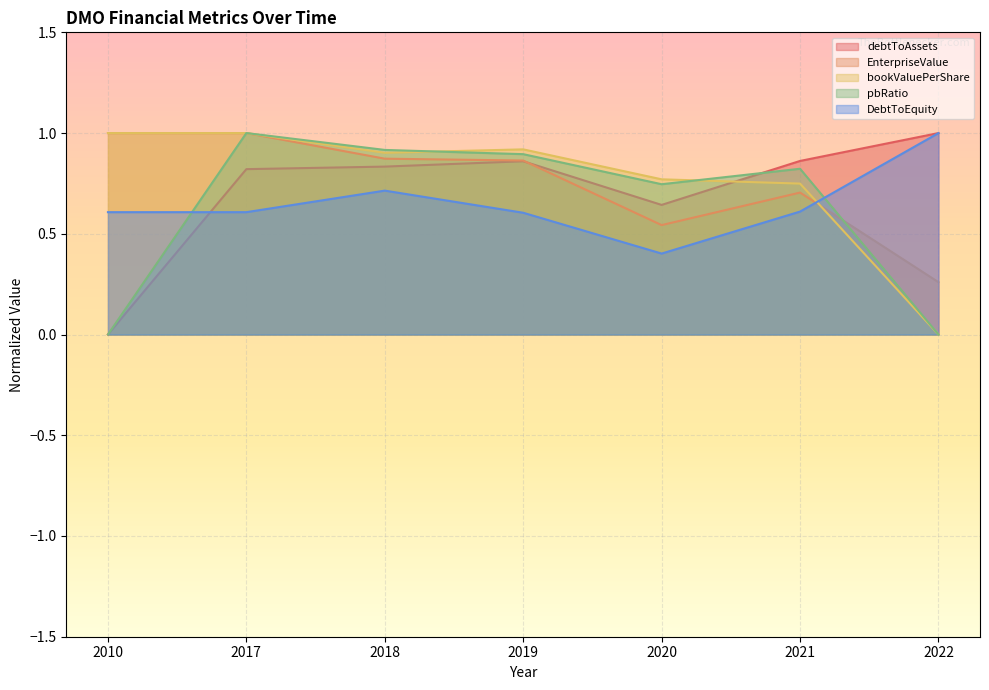

True or false: bookValuePerShare and pbRatio cross at least once.

True